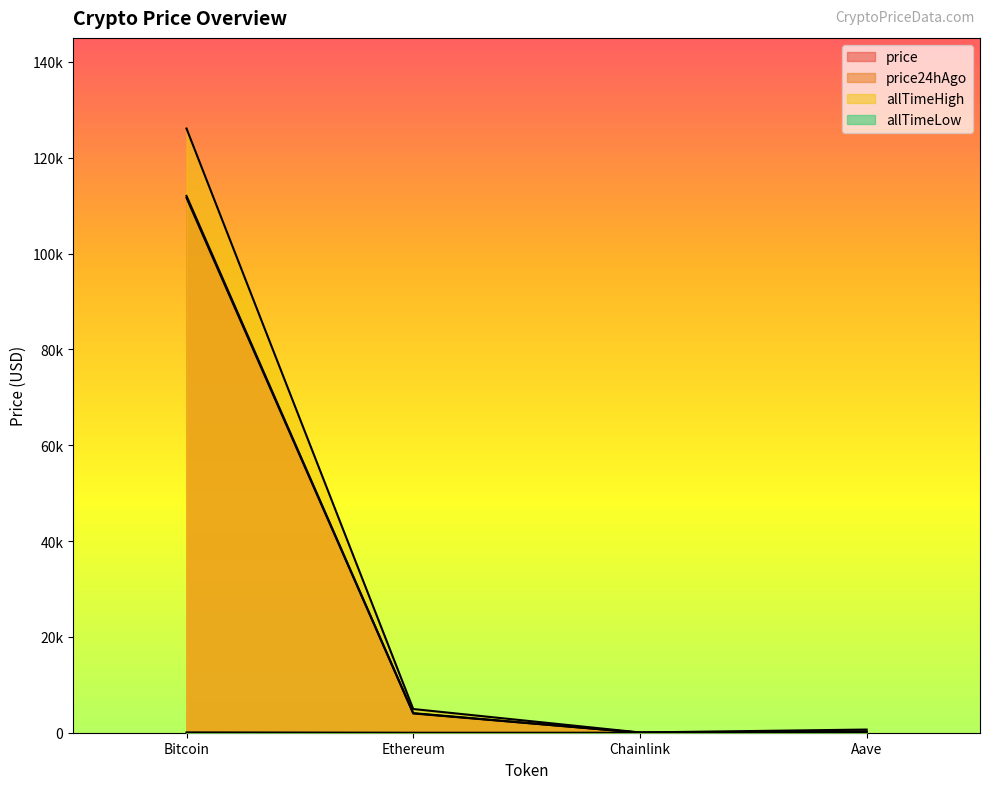

The price24hAgo series shows 112024.0 at Bitcoin. True or false?

True